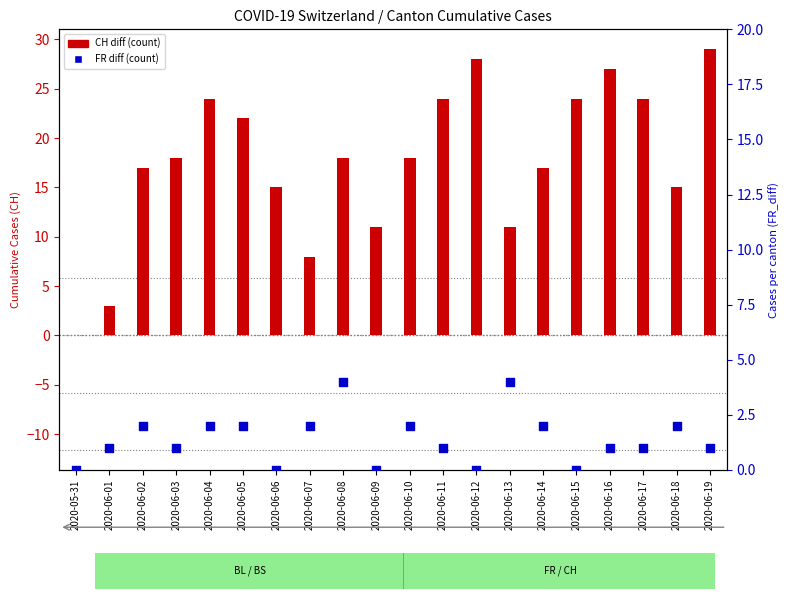

Which series has the largest total across all categories?

CH_diff